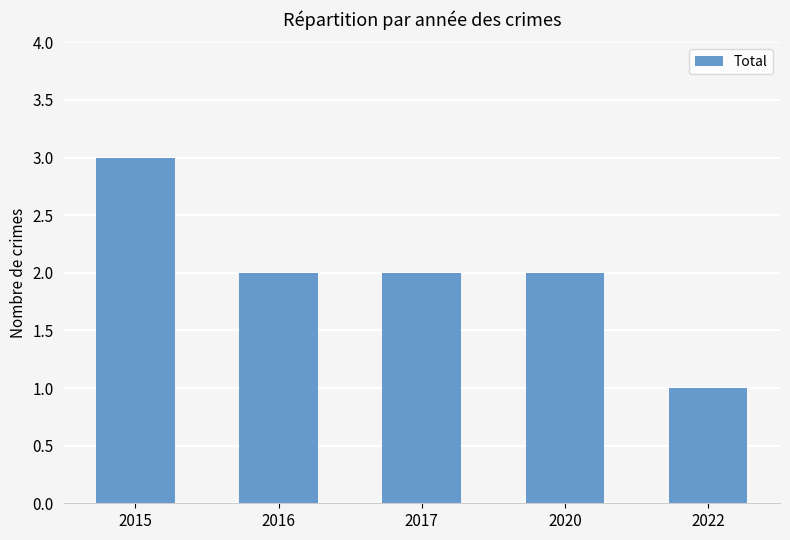

How many distinct data groups are displayed?

1